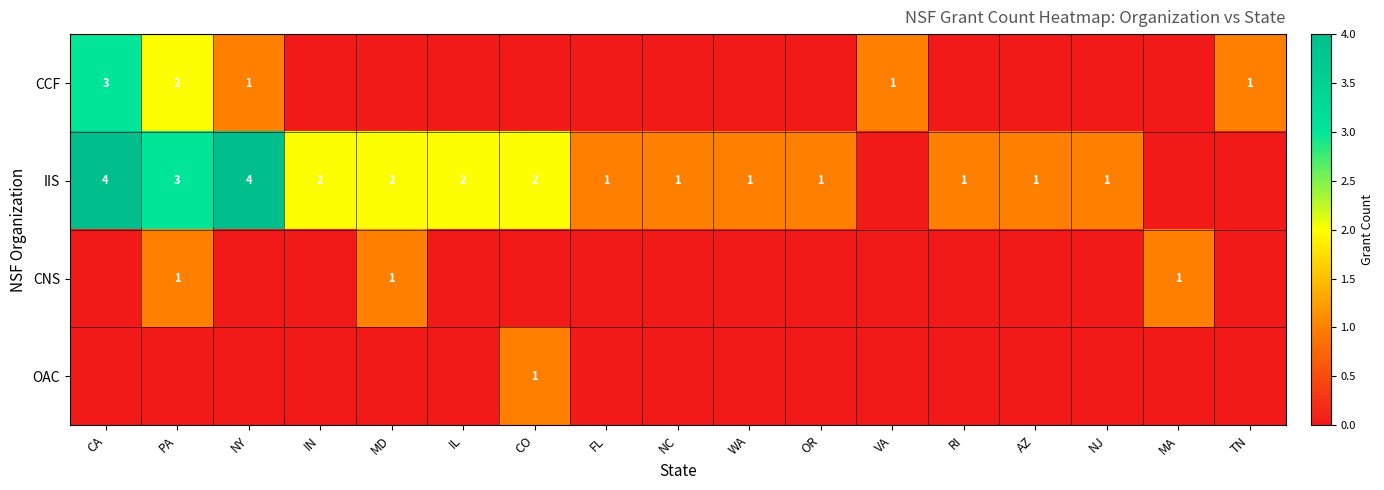

The IIS series shows 0 at FL. True or false?

False